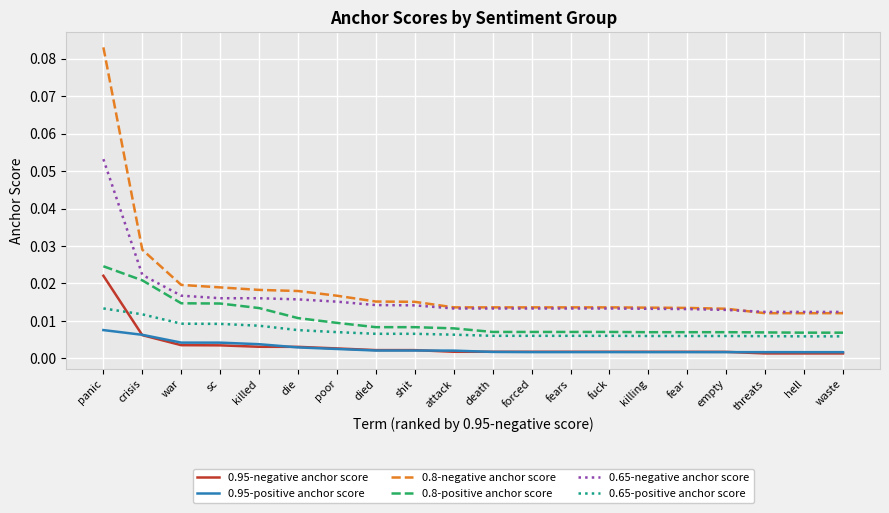

True or false: 0.95-positive anchor score and 0.8-positive anchor score intersect in this chart.

False